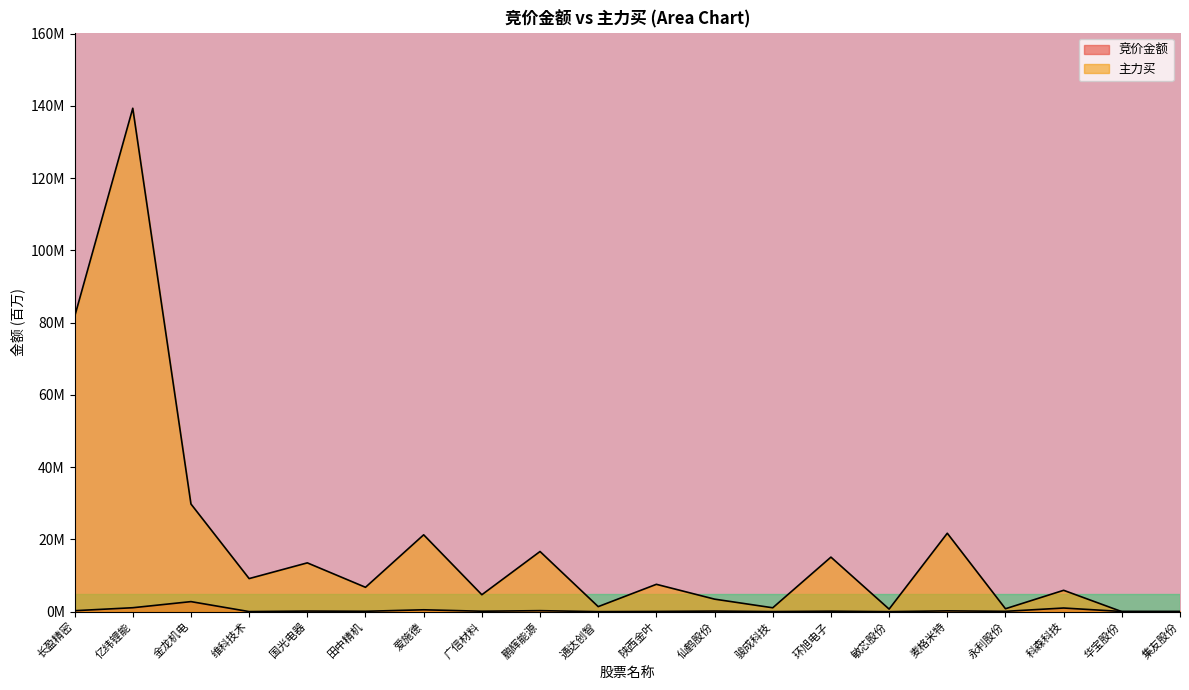

Is it true that 主力买 equals 3.5 at 仙鹤股份?

True